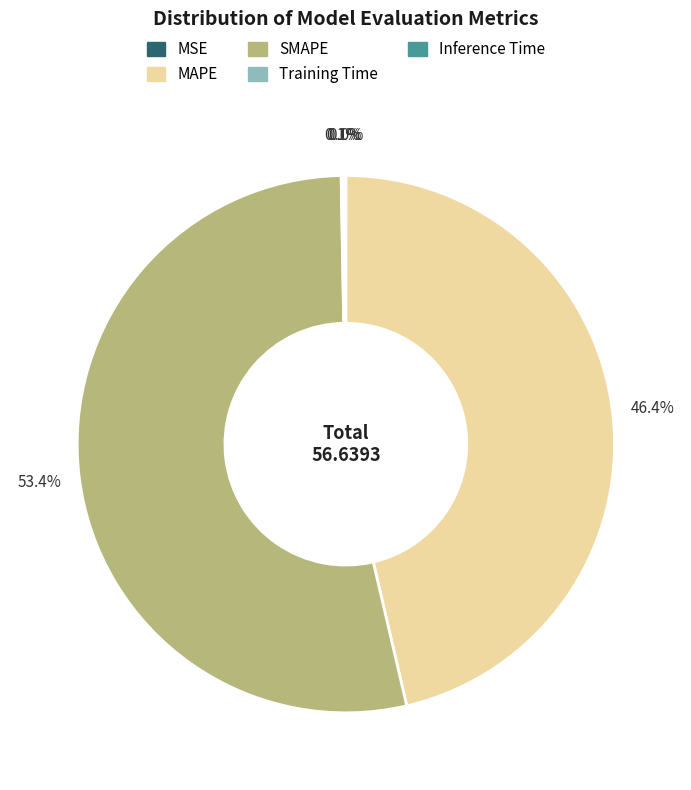

What percentage is NOT represented by SMAPE?

46.6%